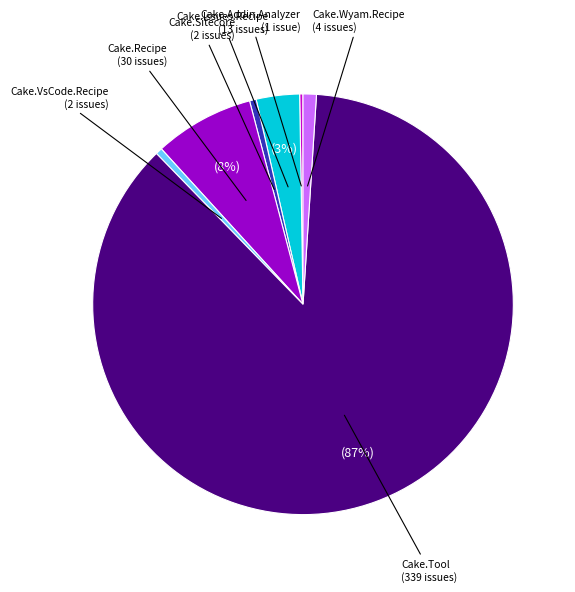

Is the sum of Cake.Issues.Recipe and Cake.Tool greater than half?

Yes